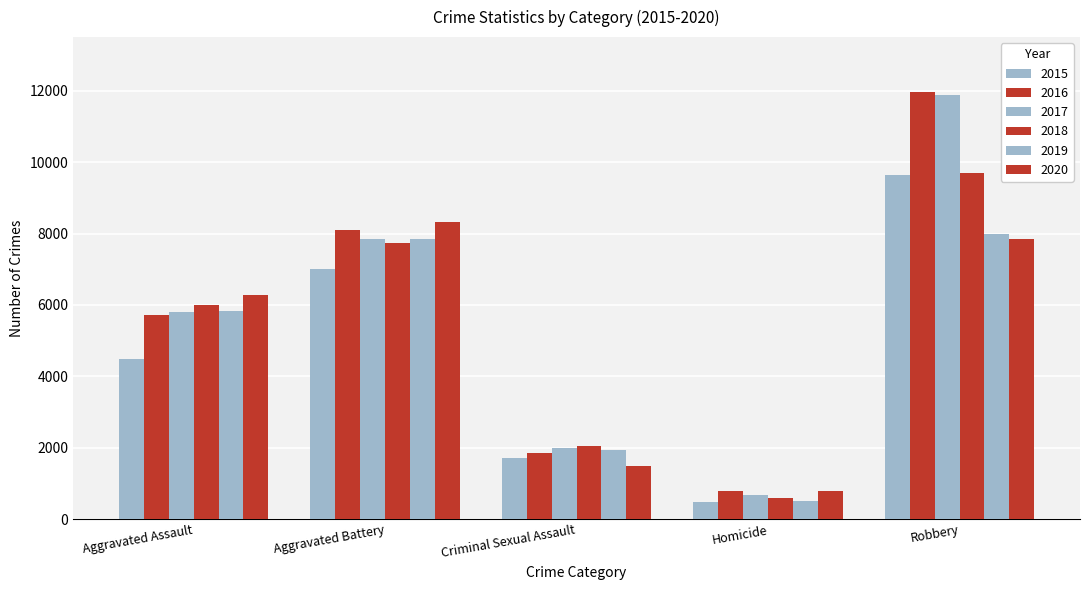

What is the label of the 1st bar from the left?

Aggravated Assault